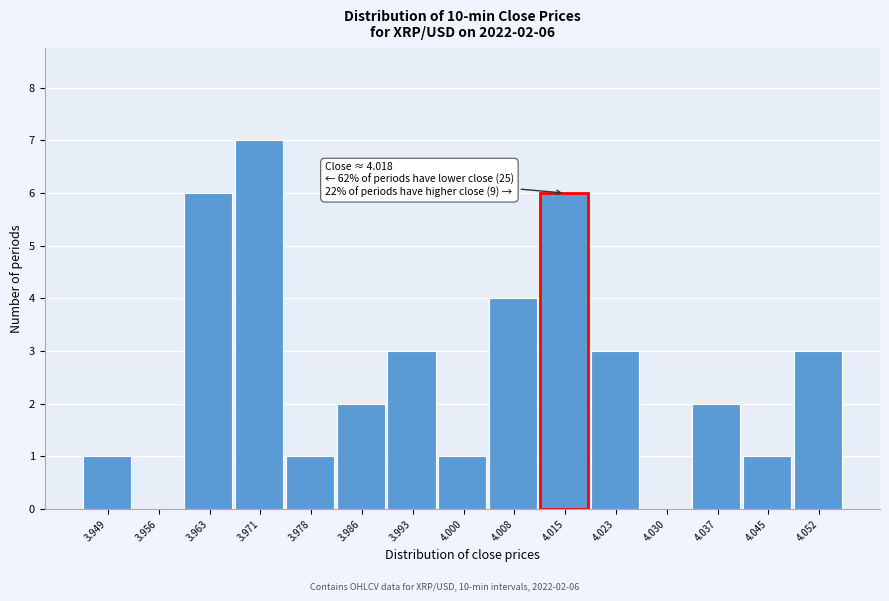

Over which range of the x-axis is the bar tallest?

3.967 to 3.975